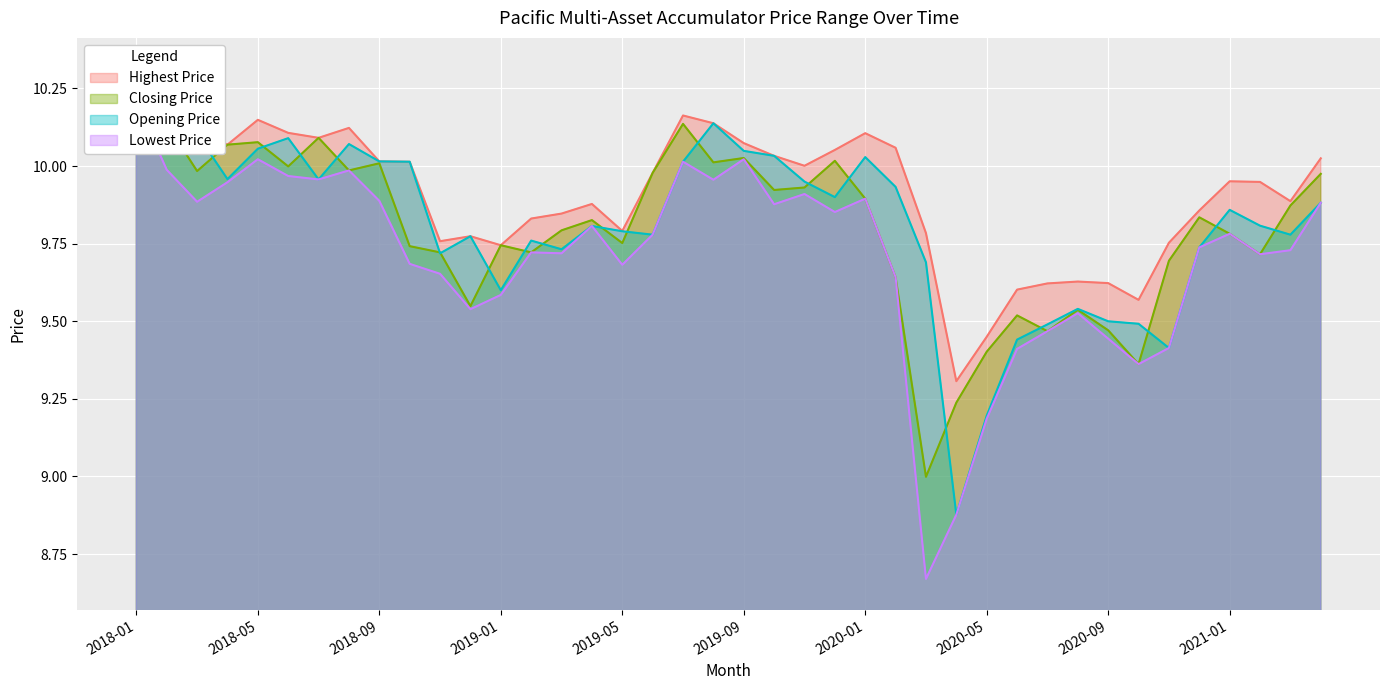

What is the difference between the Lowest Price values at 2019-02 and 2020-10?

0.4